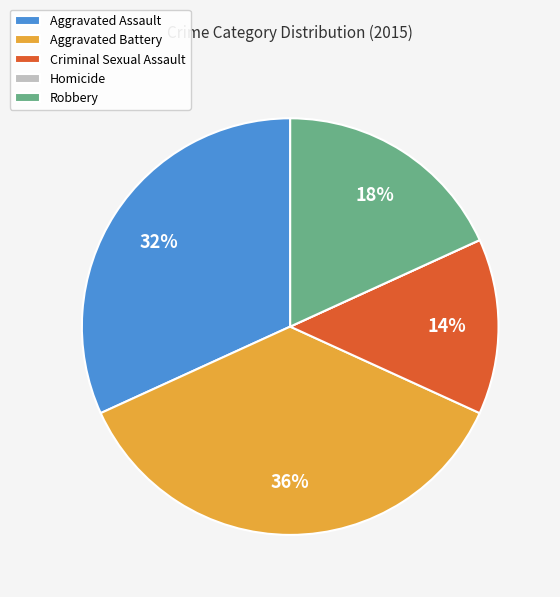

To the nearest percent, what is the average slice percentage?

20%